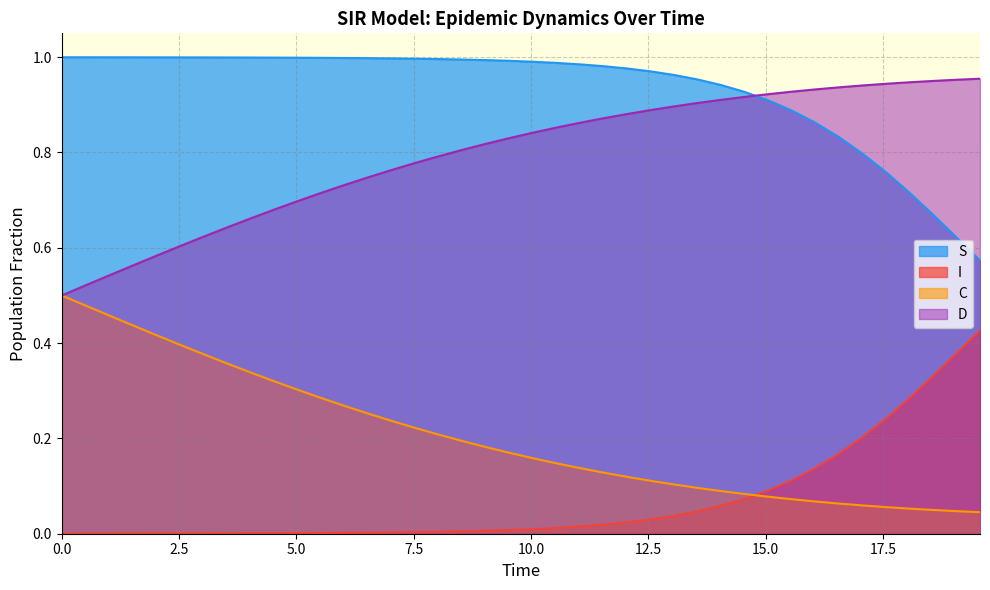

What is the average value of the D series?

0.8